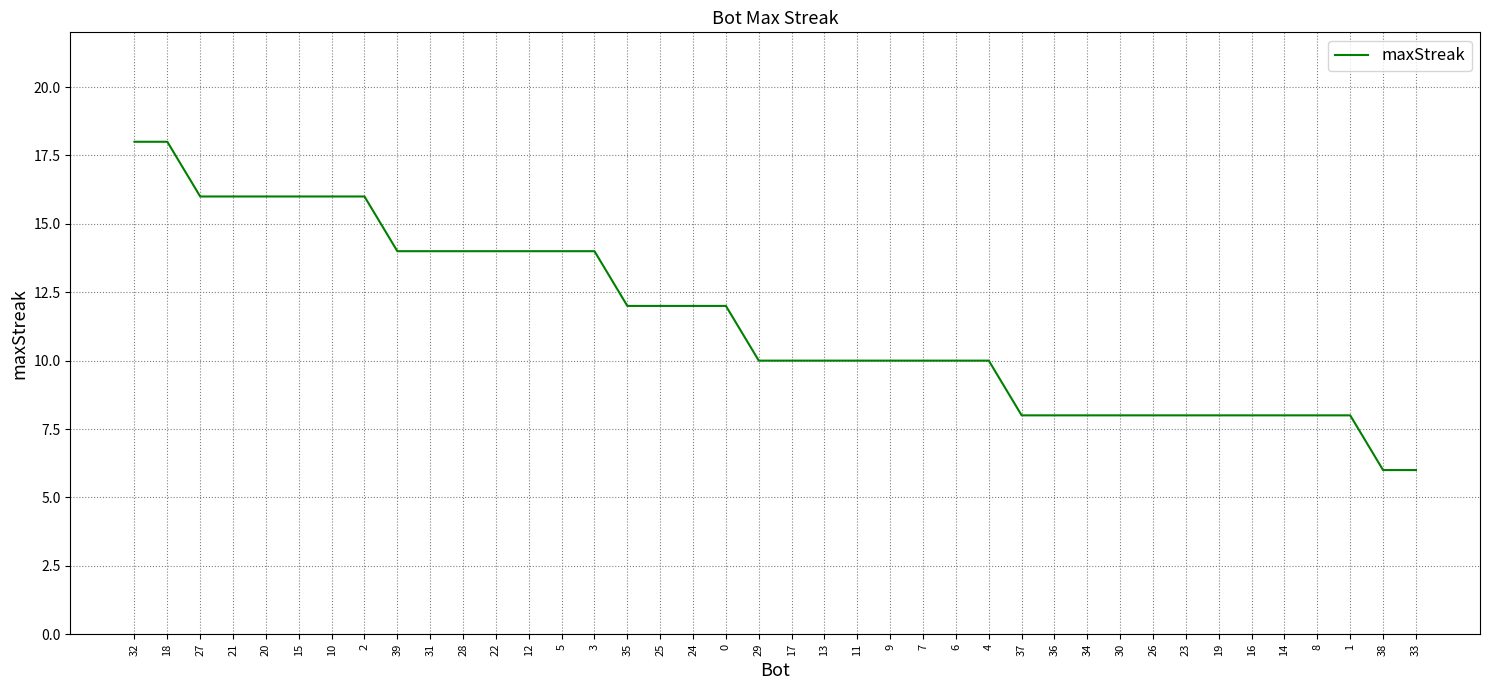

Reading left to right, transcribe all the data shown in this chart.

32=18	18=18	27=16	21=16	20=16	15=16	10=16	2=16	39=14	31=14	28=14	22=14	12=14	5=14	3=14	35=12	25=12	24=12	0=12	29=10	17=10	13=10	11=10	9=10	7=10	6=10	4=10	37=8	36=8	34=8	30=8	26=8	23=8	19=8	16=8	14=8	8=8	1=8	38=6	33=6